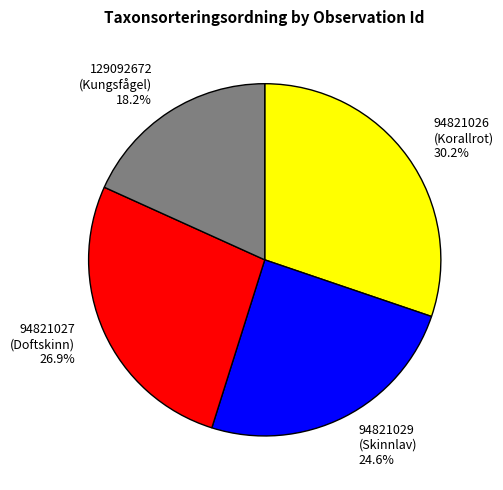

How many segments does this pie chart have?

4